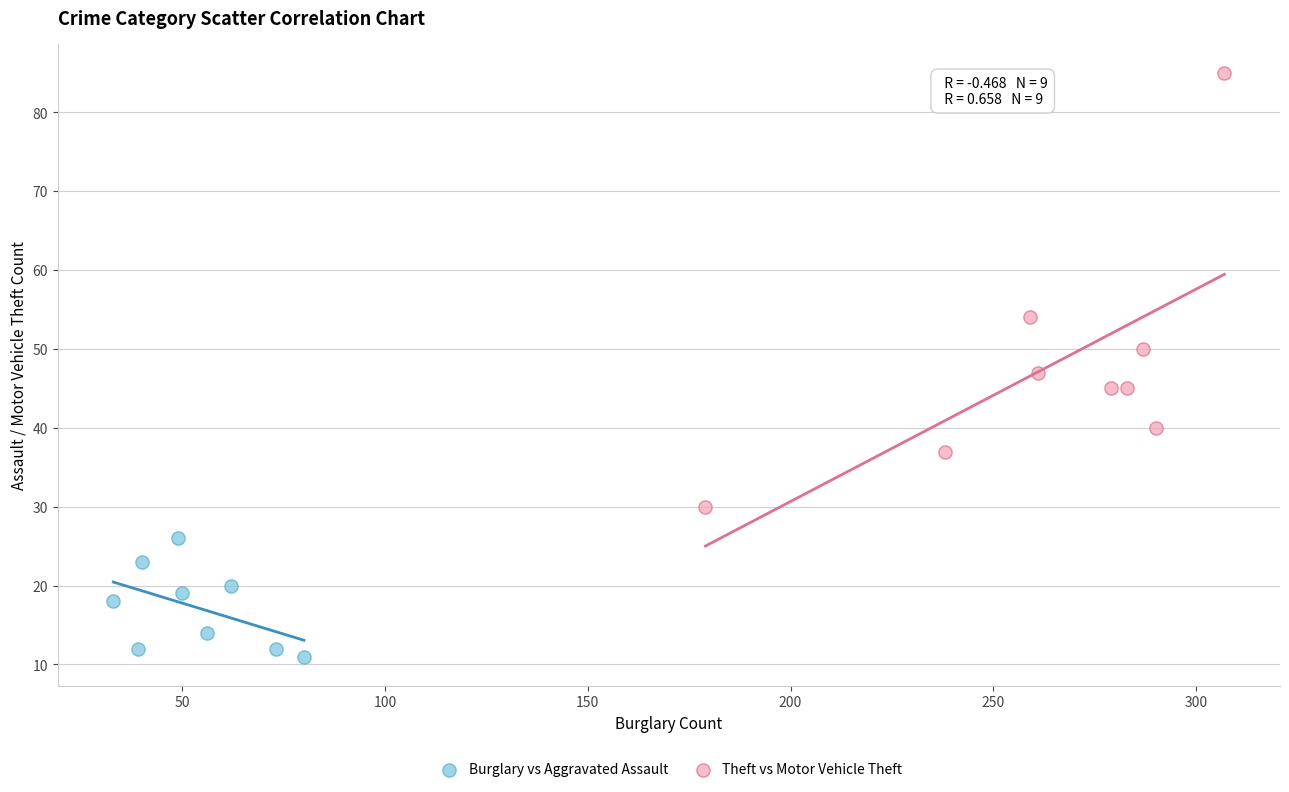

What are all the series names shown in the legend?

Burglary vs Aggravated Assault, Theft vs Motor Vehicle Theft